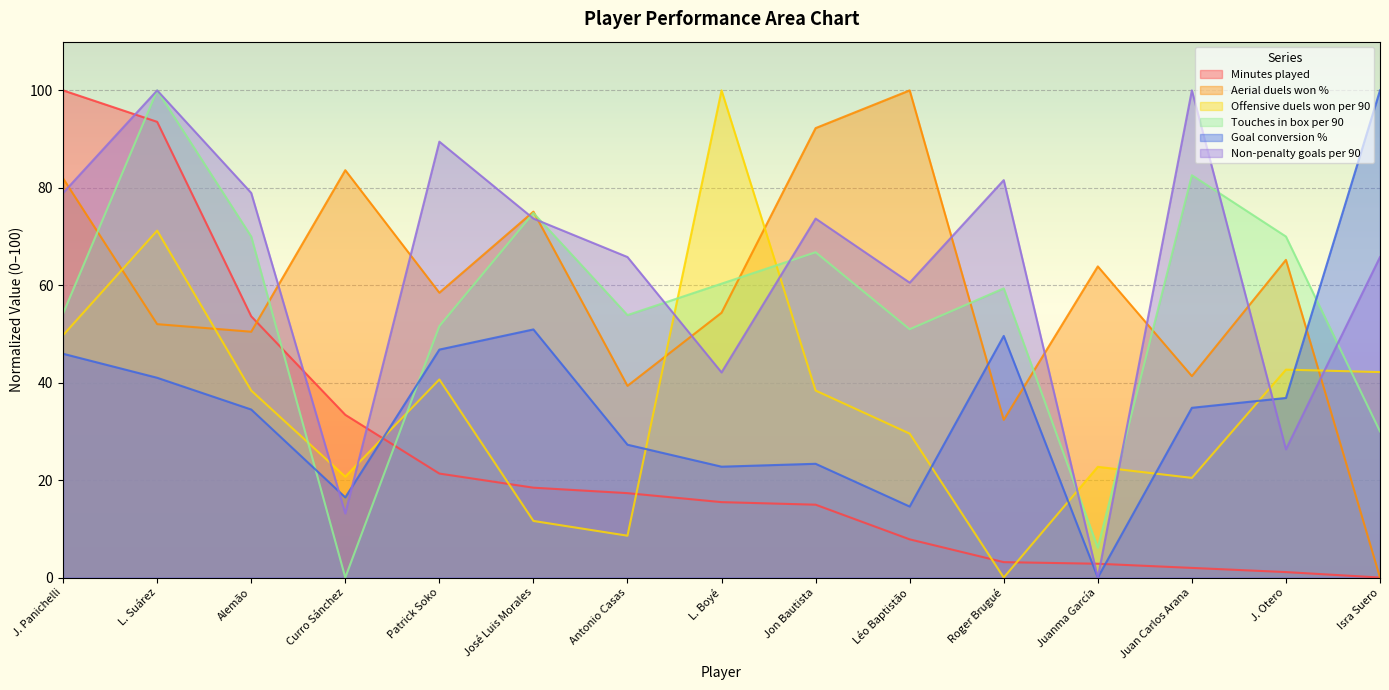

What position from the right is Léo Baptistão?

6